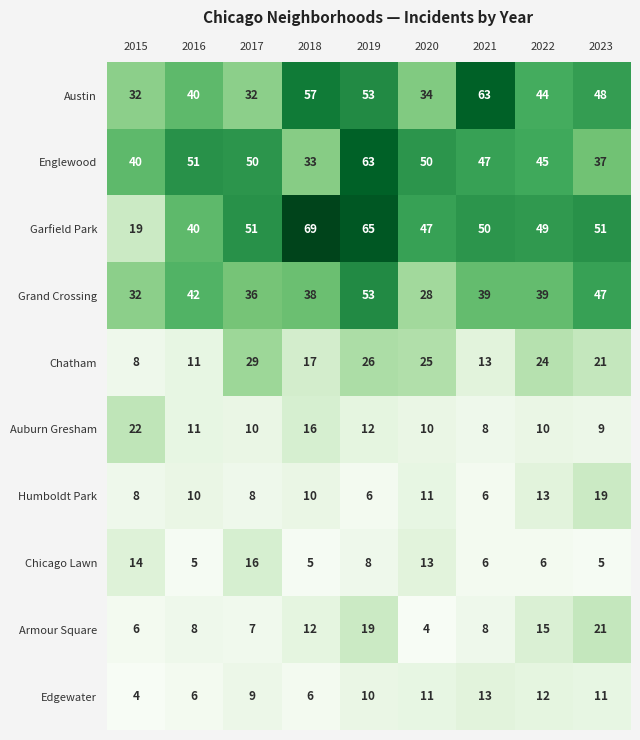

The value of Garfield Park at 2016 is 66. True or false?

False